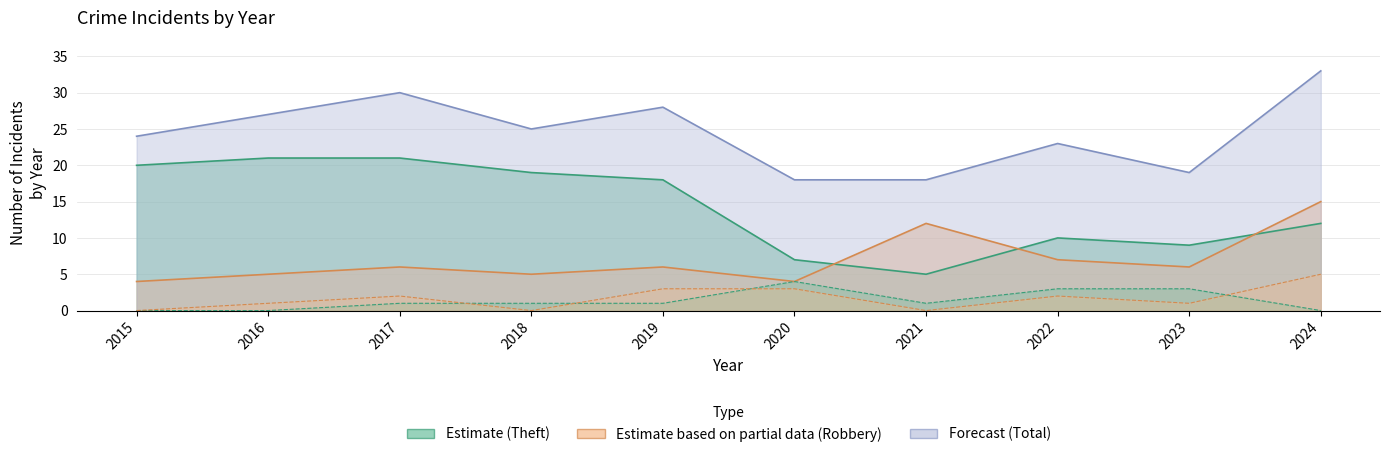

What is the value of the Theft point at the 10th from the left?

12